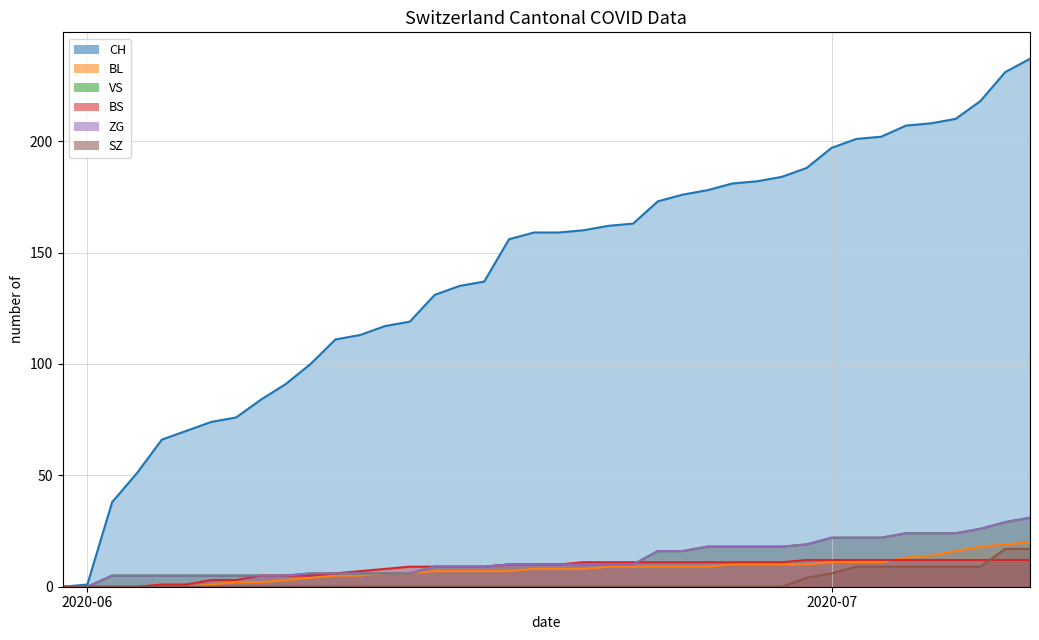

Rank the categories by ZG value from highest to lowest.

2020-07-09, 2020-07-08, 2020-07-07, 2020-07-04, 2020-07-05, 2020-07-06, 2020-07-01, 2020-07-02, 2020-07-03, 2020-06-30, 2020-06-26, 2020-06-27, 2020-06-28, 2020-06-29, 2020-06-24, 2020-06-25, 2020-06-18, 2020-06-19, 2020-06-20, 2020-06-21, 2020-06-22, 2020-06-23, 2020-06-15, 2020-06-16, 2020-06-17, 2020-06-10, 2020-06-11, 2020-06-12, 2020-06-13, 2020-06-14, 2020-06-02, 2020-06-03, 2020-06-04, 2020-06-05, 2020-06-06, 2020-06-07, 2020-06-08, 2020-06-09, 2020-05-31, 2020-06-01